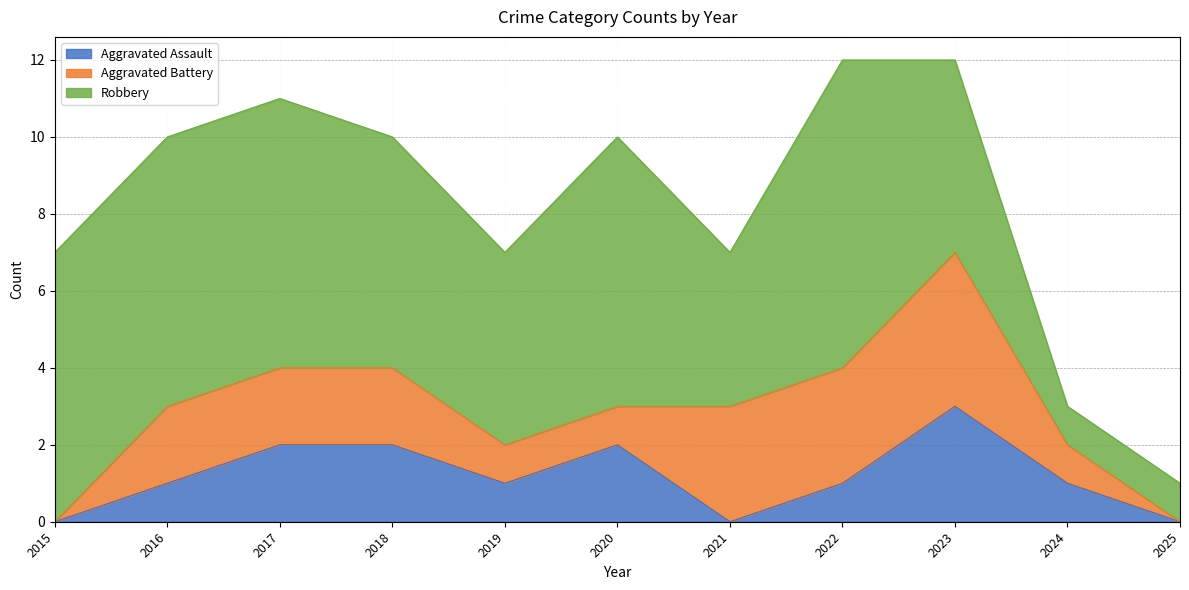

Reading left to right, extract all data points from this chart.

Aggravated Assault: 2015=0	2016=1	2017=2	2018=2	2019=1	2020=2	2021=0	2022=1	2023=3	2024=1	2025=0
Aggravated Battery: 2015=0	2016=2	2017=2	2018=2	2019=1	2020=1	2021=3	2022=3	2023=4	2024=1	2025=0
Robbery: 2015=7	2016=7	2017=7	2018=6	2019=5	2020=7	2021=4	2022=8	2023=5	2024=1	2025=1